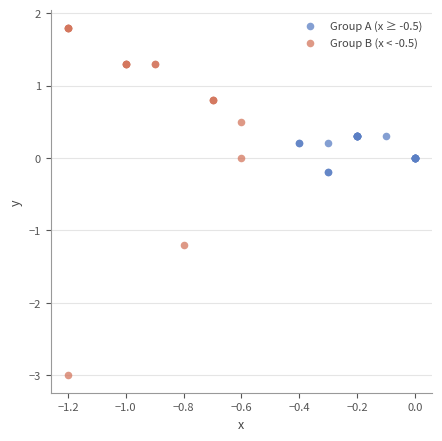

Which series has the widest spread of Y values?

Group B (x < -0.5)